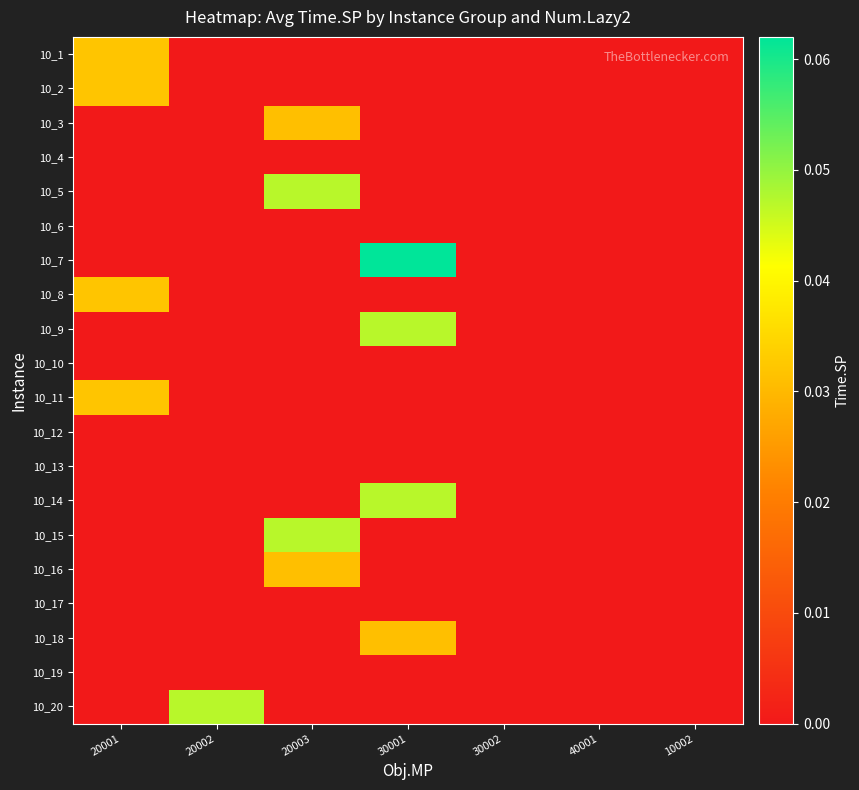

Which series changed the most between 20002 and 10002?

10_20